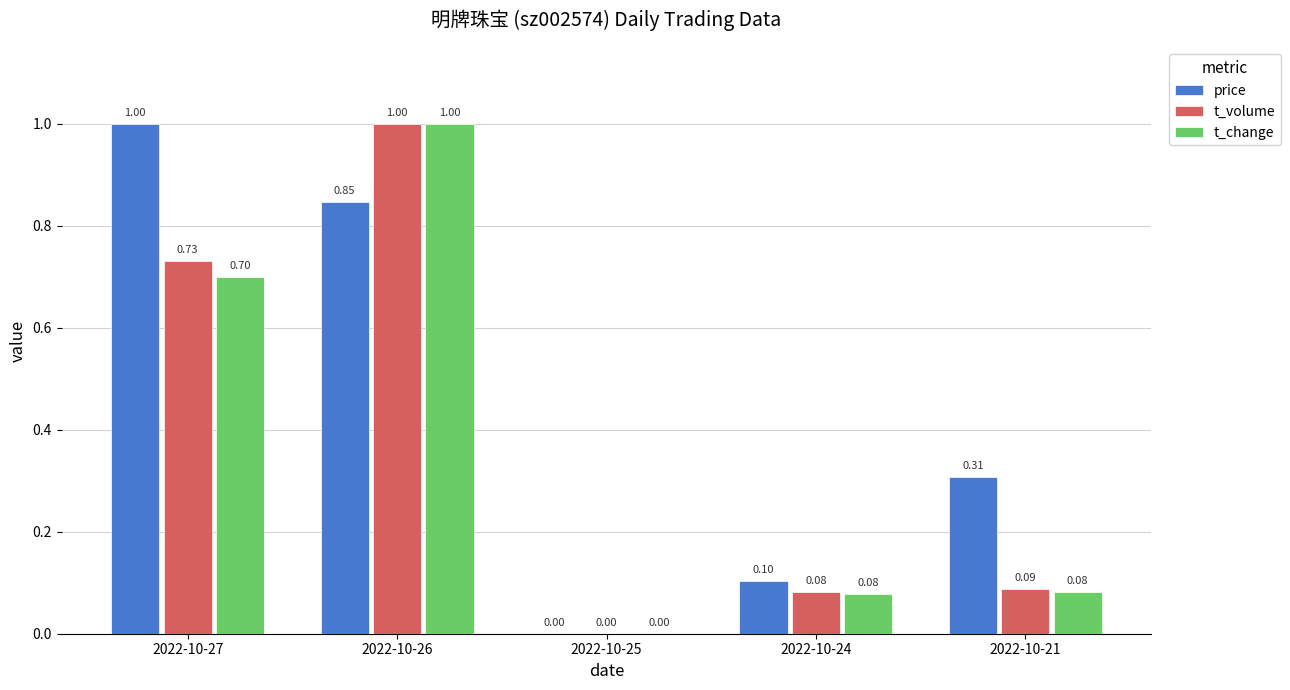

What is the greatest value displayed?

1.0